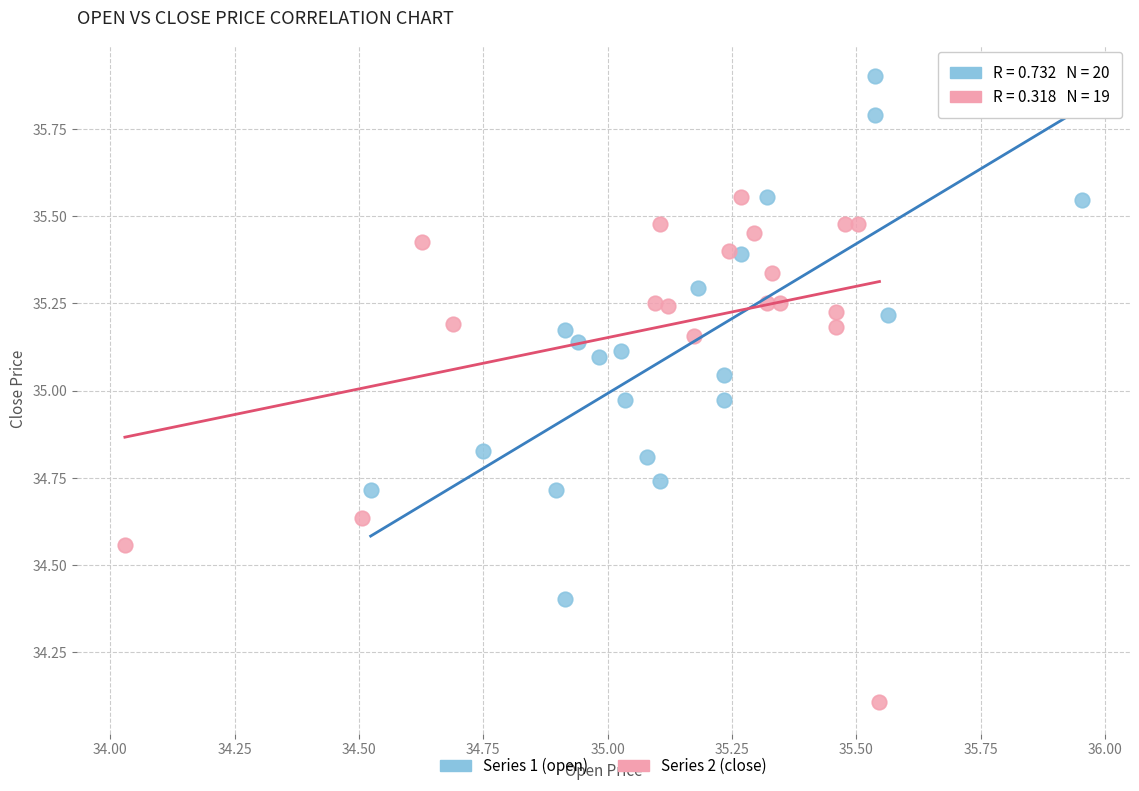

Which series reaches the minimum Y coordinate?

Series 2 (close)